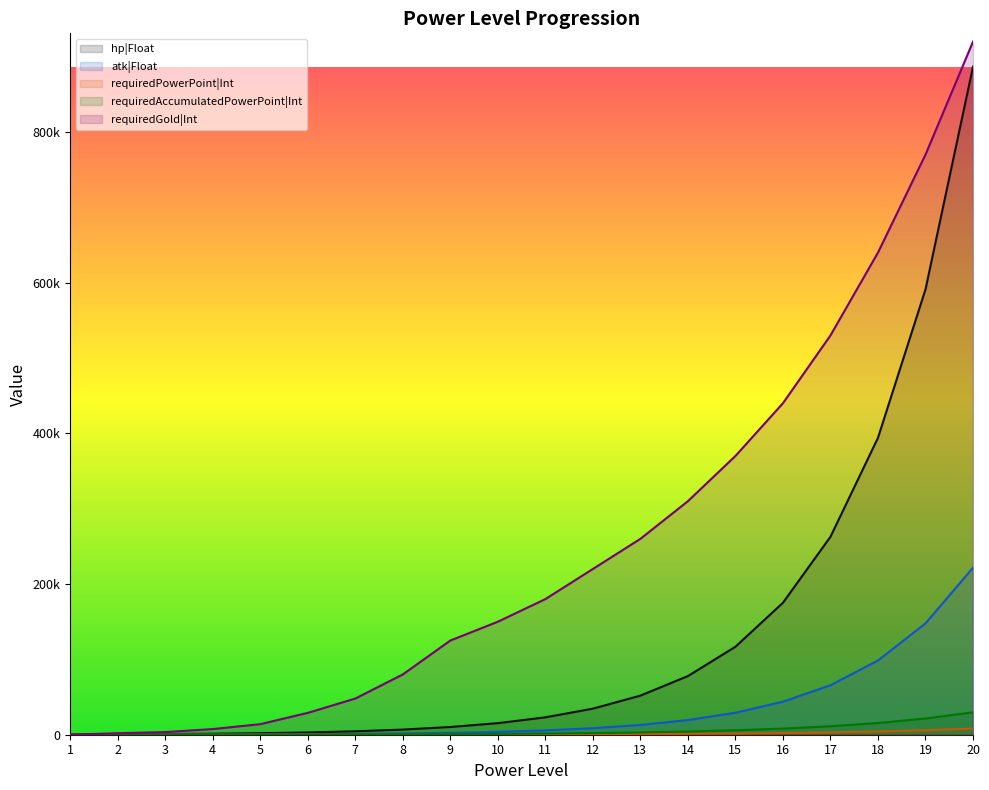

Reading left to right, extract all data points from this chart.

hp|Float: 1=400	2=600	3=900	4=1350	5=2025	6=3038	7=4556	8=6834	9=10252	10=15377	11=23066	12=34599	13=51899	14=77848	15=116772	16=175158	17=262736	18=394105	19=591157	20=886735
atk|Float: 1=100	2=150	3=225	4=338	5=506	6=759	7=1139	8=1709	9=2563	10=3844	11=5767	12=8650	13=12975	14=19462	15=29193	16=43789	17=65684	18=98526	19=147789	20=221684
requiredPowerPoint|Int: 1=0	2=20	3=30	4=50	5=70	6=90	7=120	8=170	9=240	10=330	11=450	12=620	13=860	14=1190	15=1640	16=2260	17=3120	18=4310	19=5950	20=8210
requiredAccumulatedPowerPoint|Int: 1=0	2=20	3=50	4=100	5=170	6=260	7=380	8=550	9=790	10=1120	11=1570	12=2190	13=3050	14=4240	15=5880	16=8140	17=11260	18=15570	19=21520	20=29730
requiredGold|Int: 1=0	2=2000	3=3500	4=7500	5=14000	6=29000	7=48000	8=80000	9=125000	10=150000	11=180000	12=220000	13=260000	14=310000	15=370000	16=440000	17=530000	18=640000	19=770000	20=920000